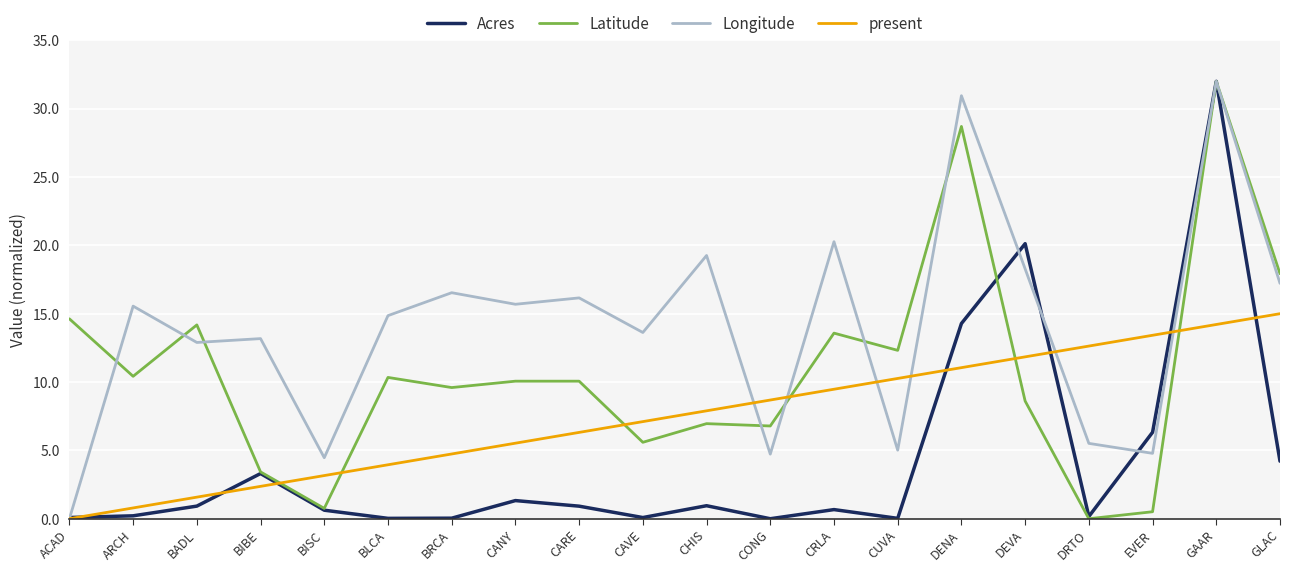

List the series in order of their overall mean, lowest first.

Acres, present, Latitude, Longitude